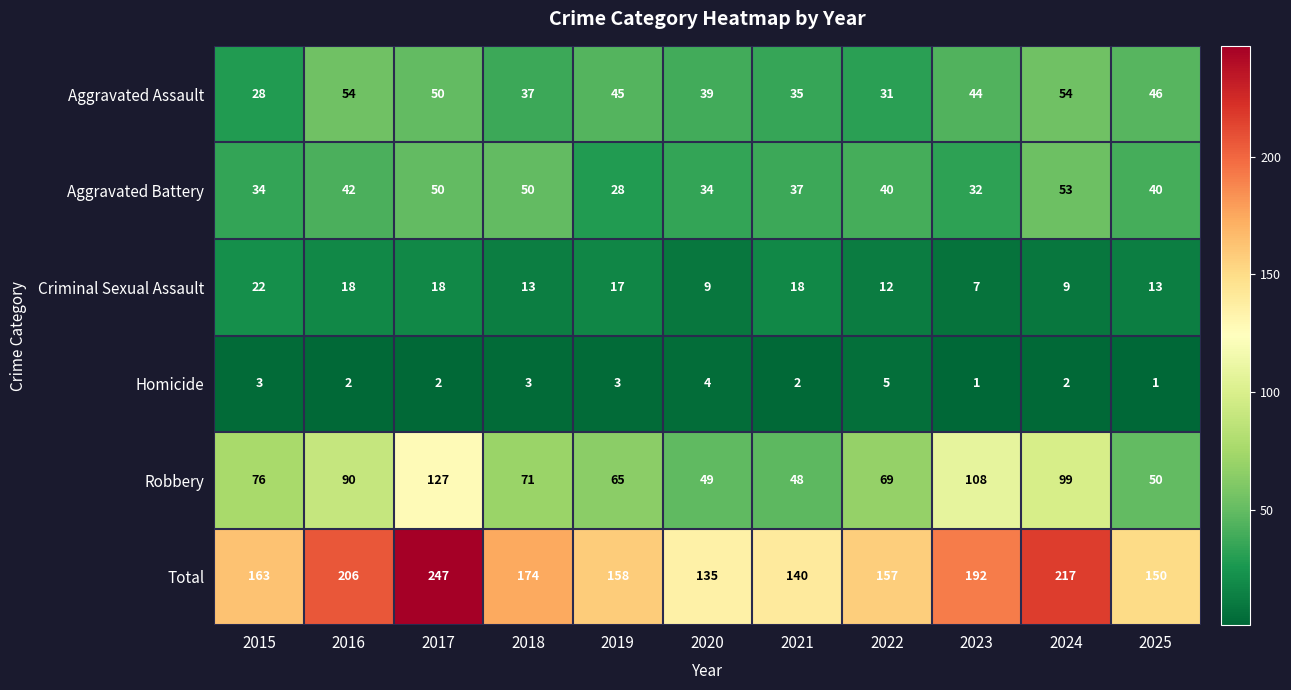

Which label corresponds to the largest value in the chart?

2017